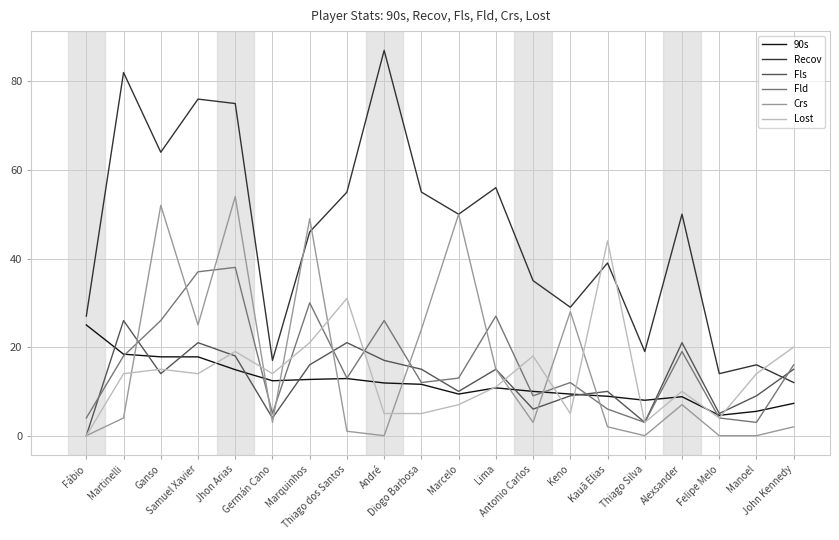

What is the average value of the 90s series?

11.9